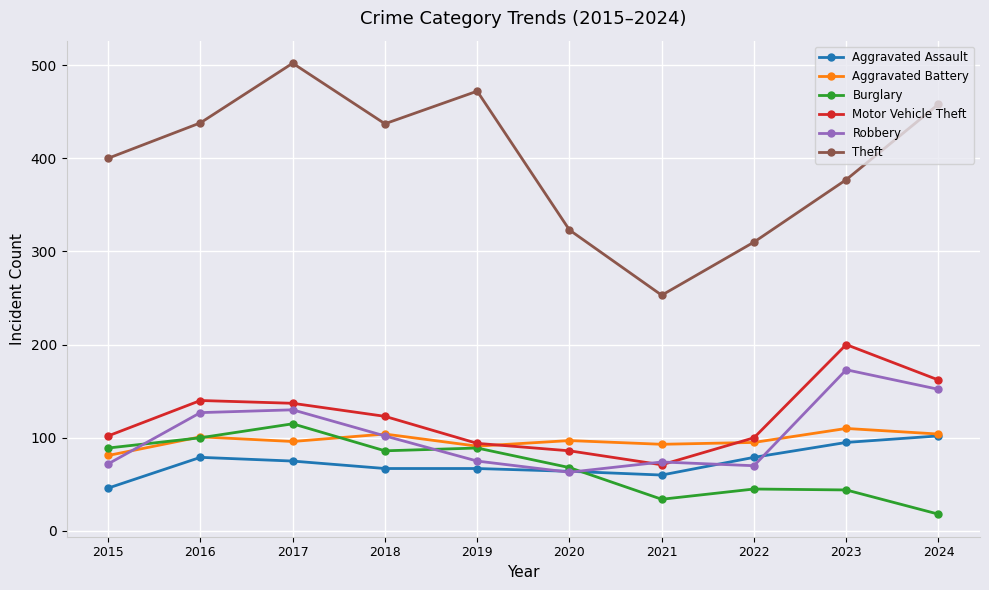

At which category is the sum across all series the highest?

2017